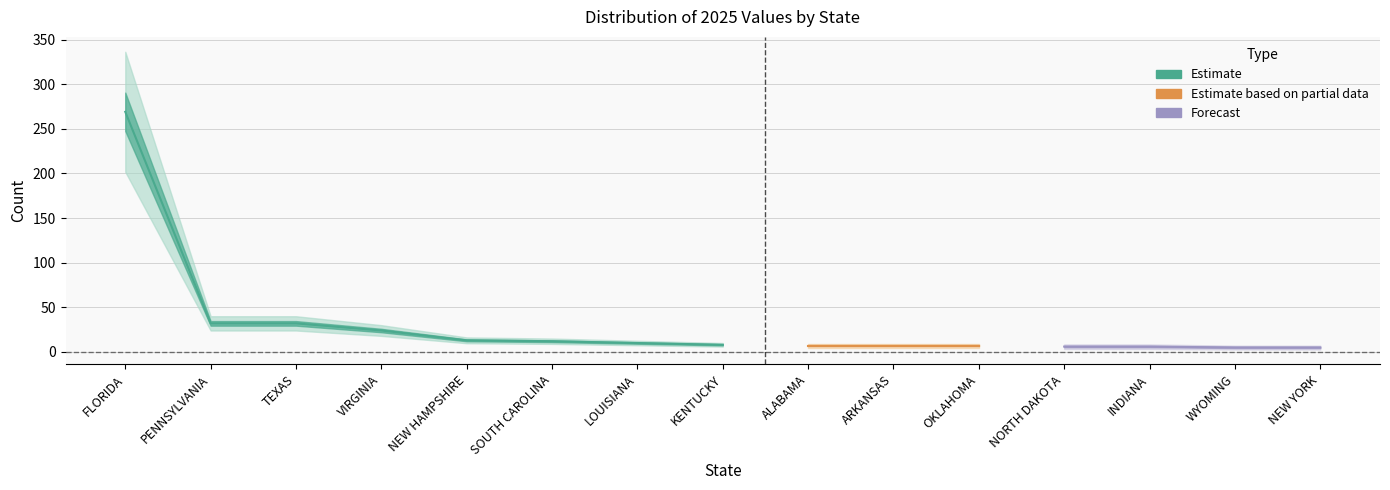

Is it true that the value at INDIANA is 10?

False